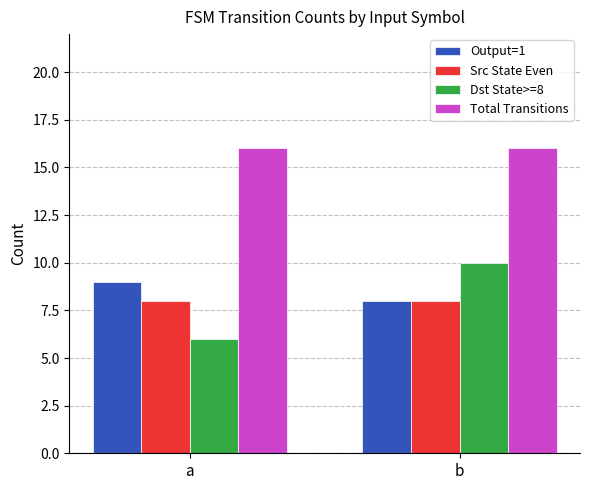

List the series in order of their peak value, lowest first.

Src State Even, Output=1, Dst State>=8, Total Transitions